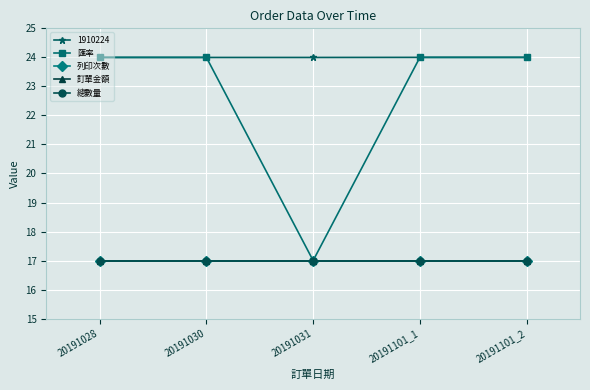

Is this an area chart (filled region under the line)?

No